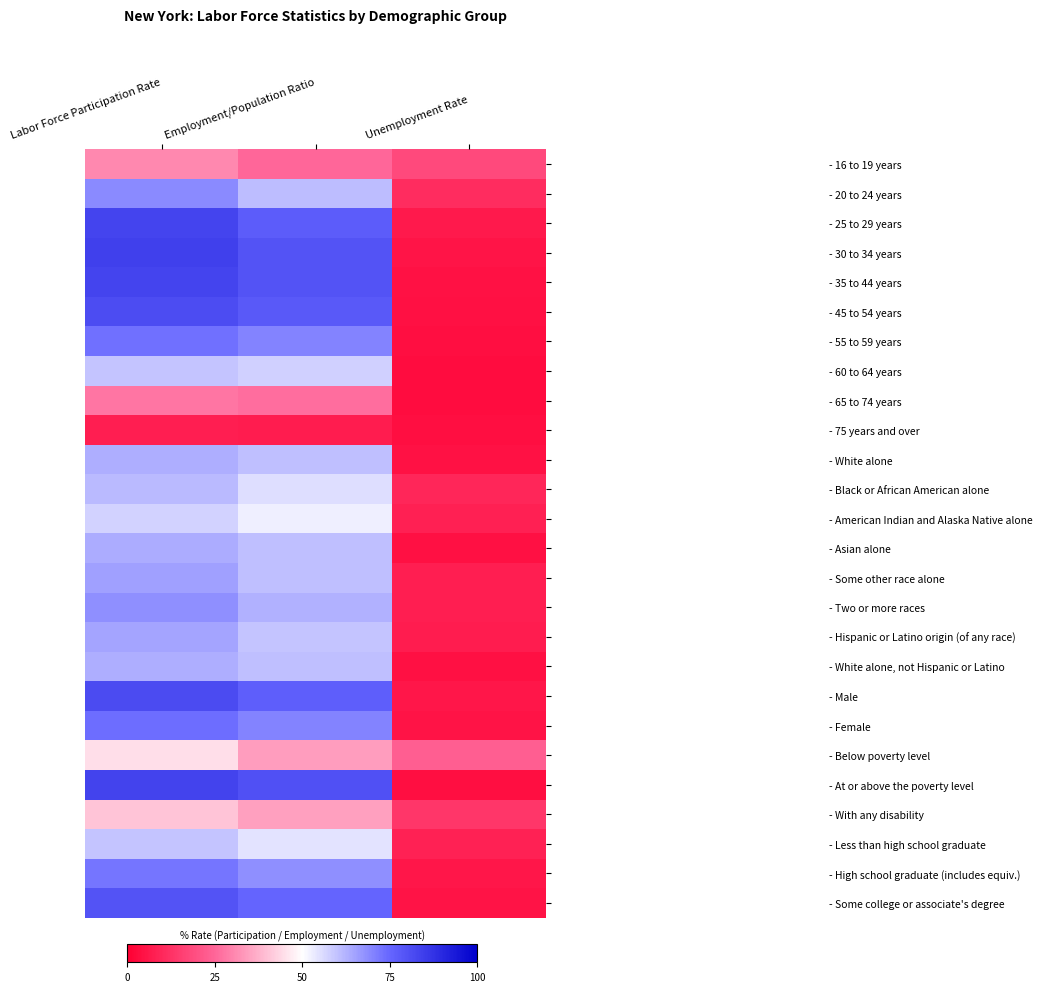

Which category has the lowest value across all series?

Unemployment Rate